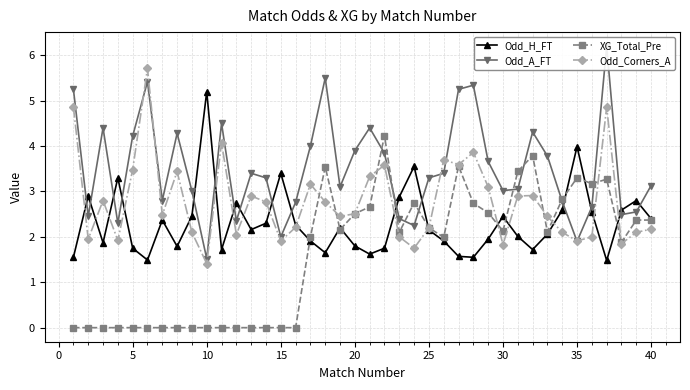

True or false: Odd_Corners_A has a value of 3.5 at 20.

False